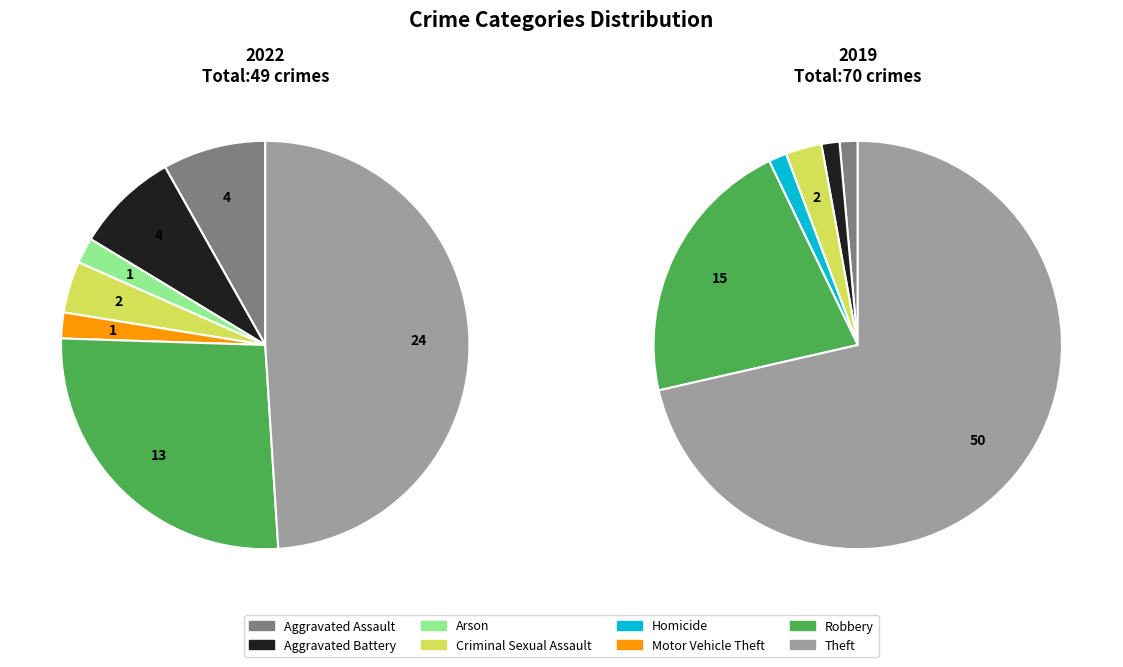

Is the sum of Homicide and Theft greater than half?

No